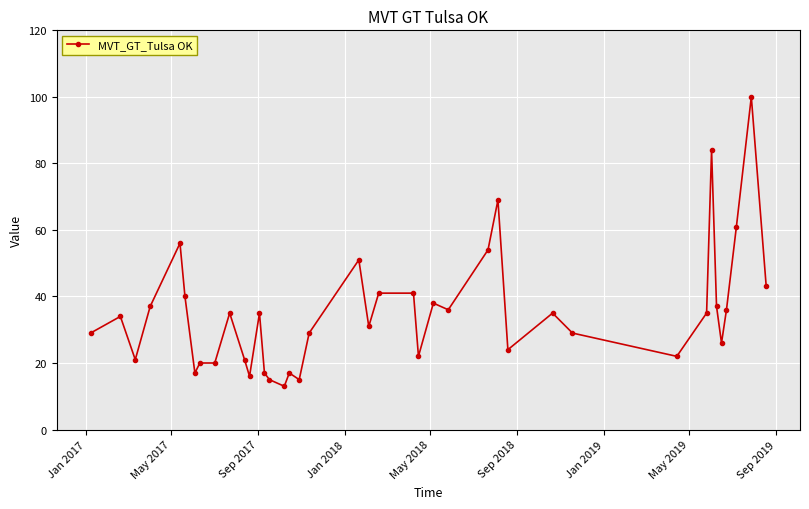

How many data points does each series have?

40